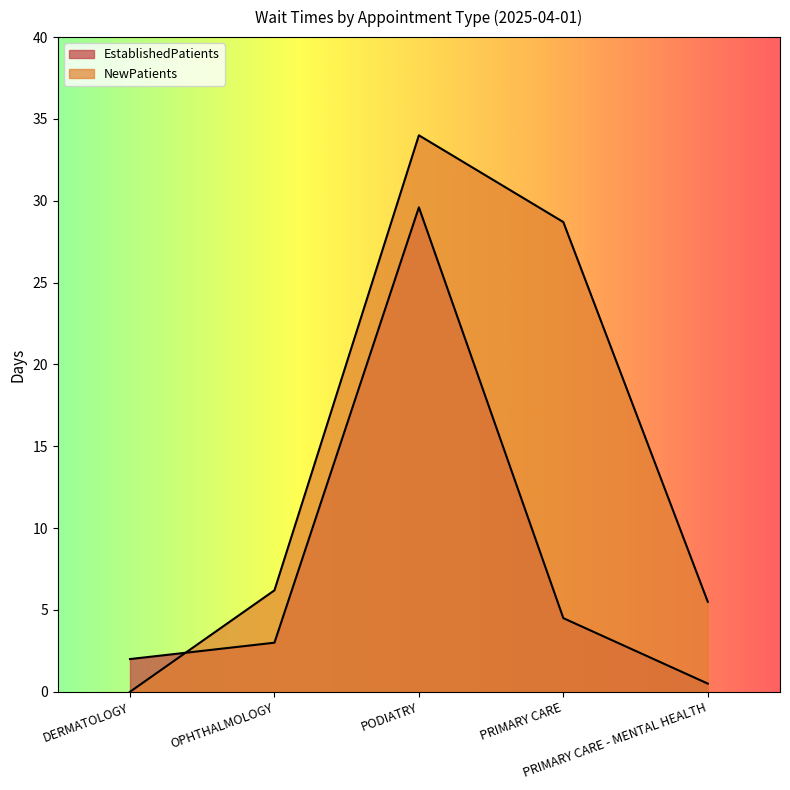

True or false: NewPatients has a value of 0.0 at DERMATOLOGY.

True